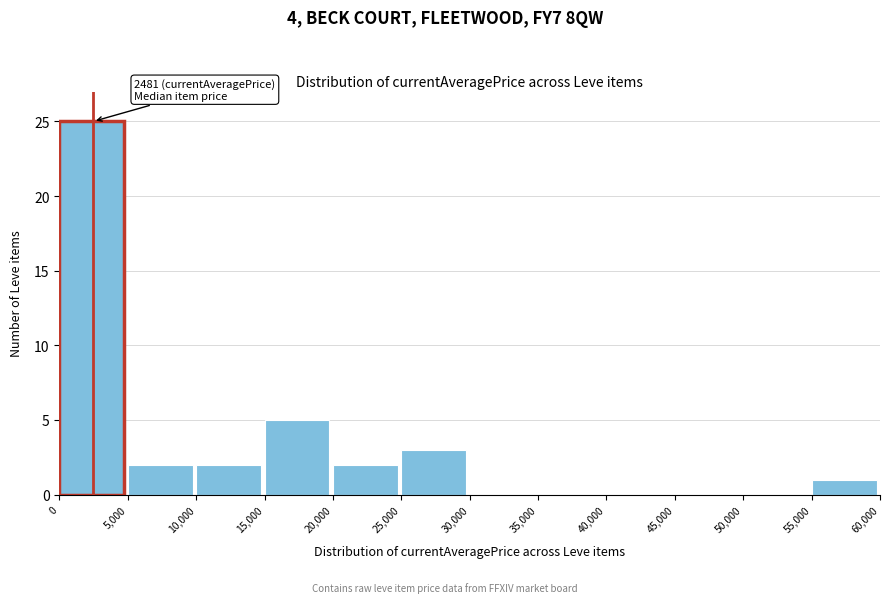

Which range on the x-axis has the tallest bar?

0 to 5,000